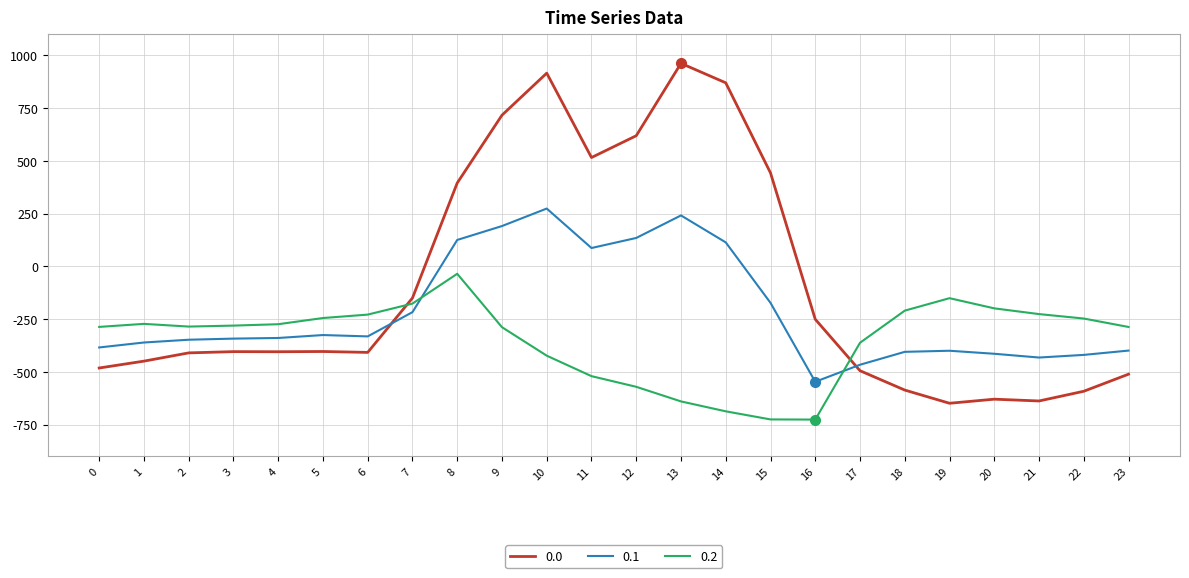

How many times do 0.1 and 0.0 cross each other?

2